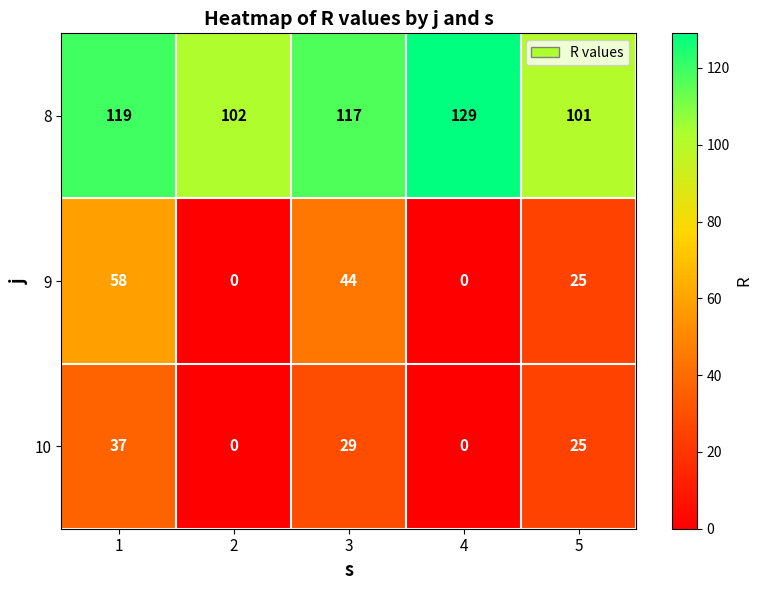

Count the number of categories in the chart.

5